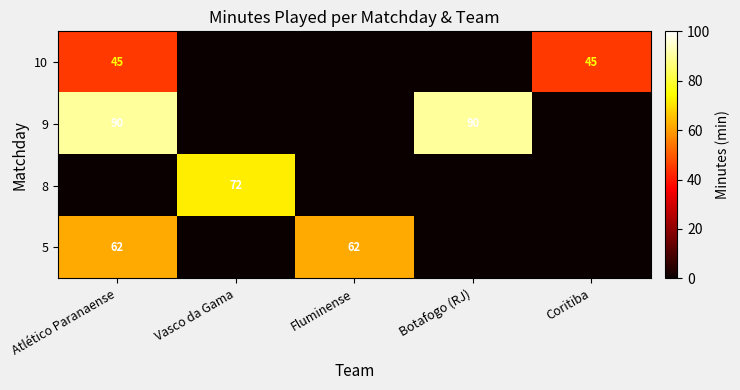

True or false: 10 has a value of 21 at Coritiba.

False